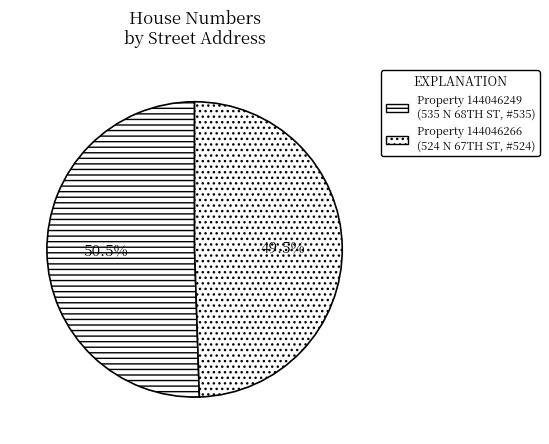

Which category accounts for the majority?

535 N 68TH ST